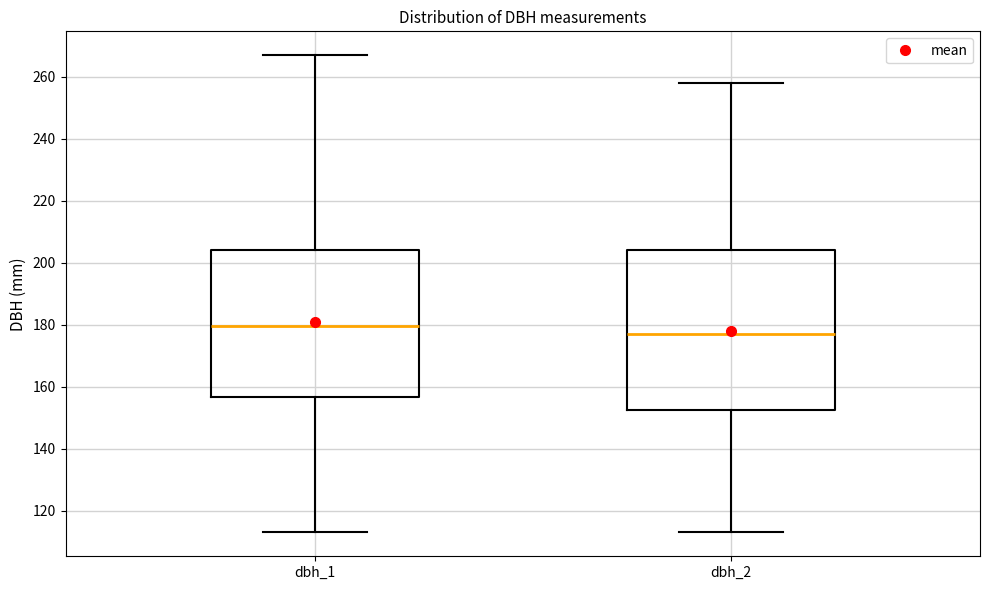

Where does the upper whisker of the box for dbh_2 end on the y-axis? The values are not printed on the chart, so give them approximately, as read against the axis.

258